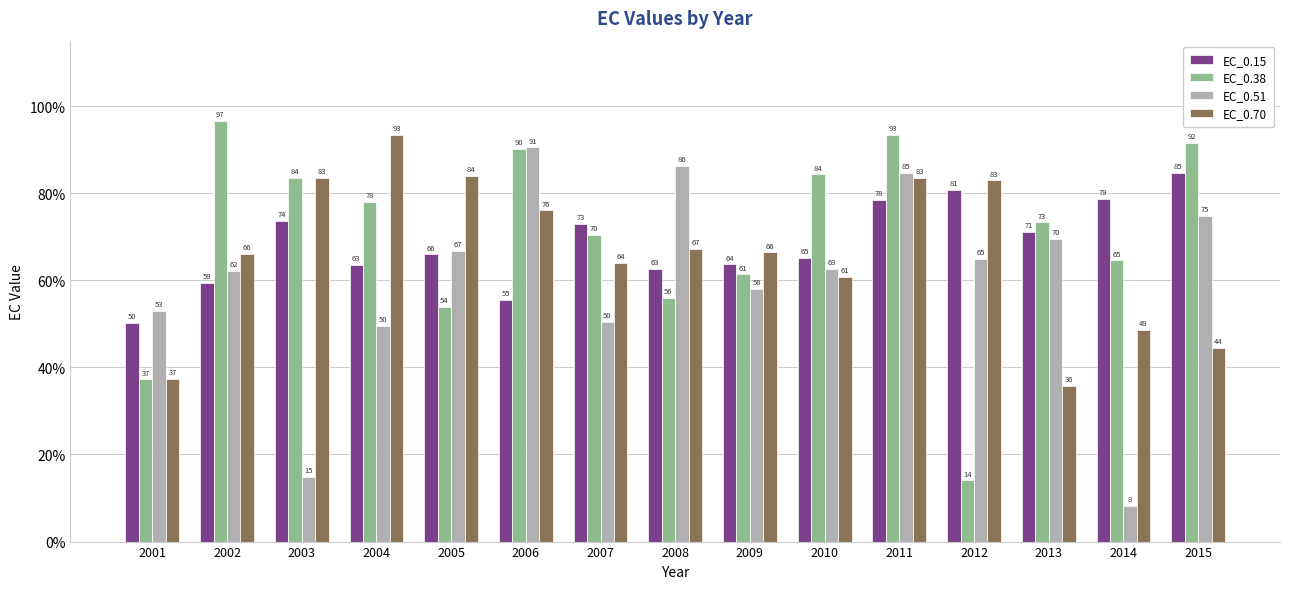

At 2015, list the series in order from largest to smallest.

EC_0.38, EC_0.15, EC_0.51, EC_0.70